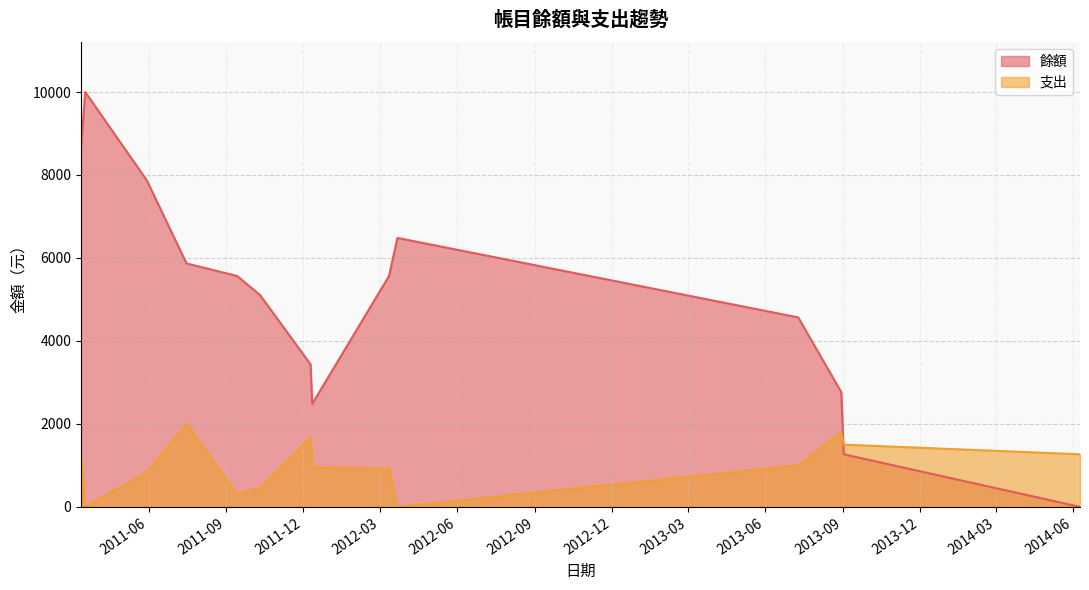

True or false: 餘額 and 支出 cross at least once.

True